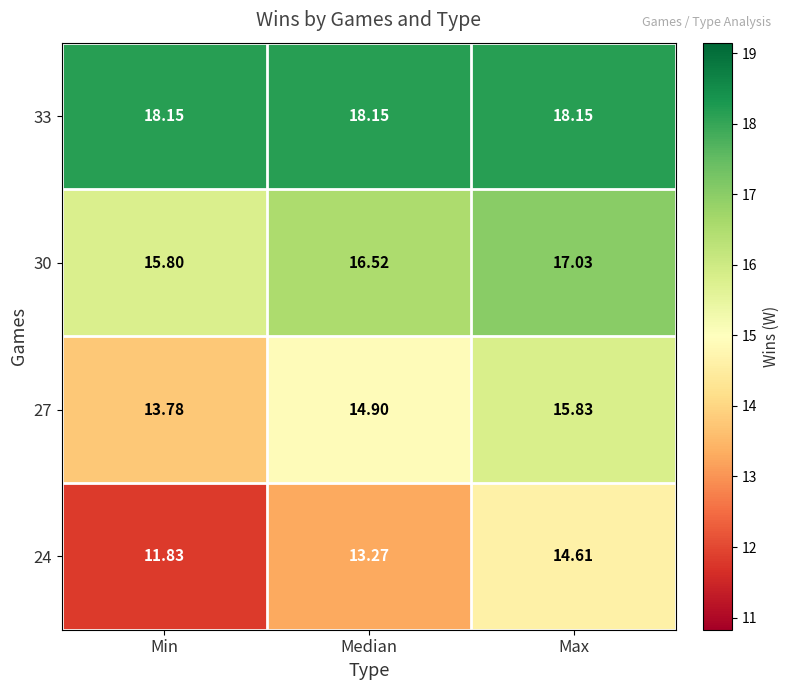

Rank the categories by 27 value from lowest to highest.

Min, Median, Max